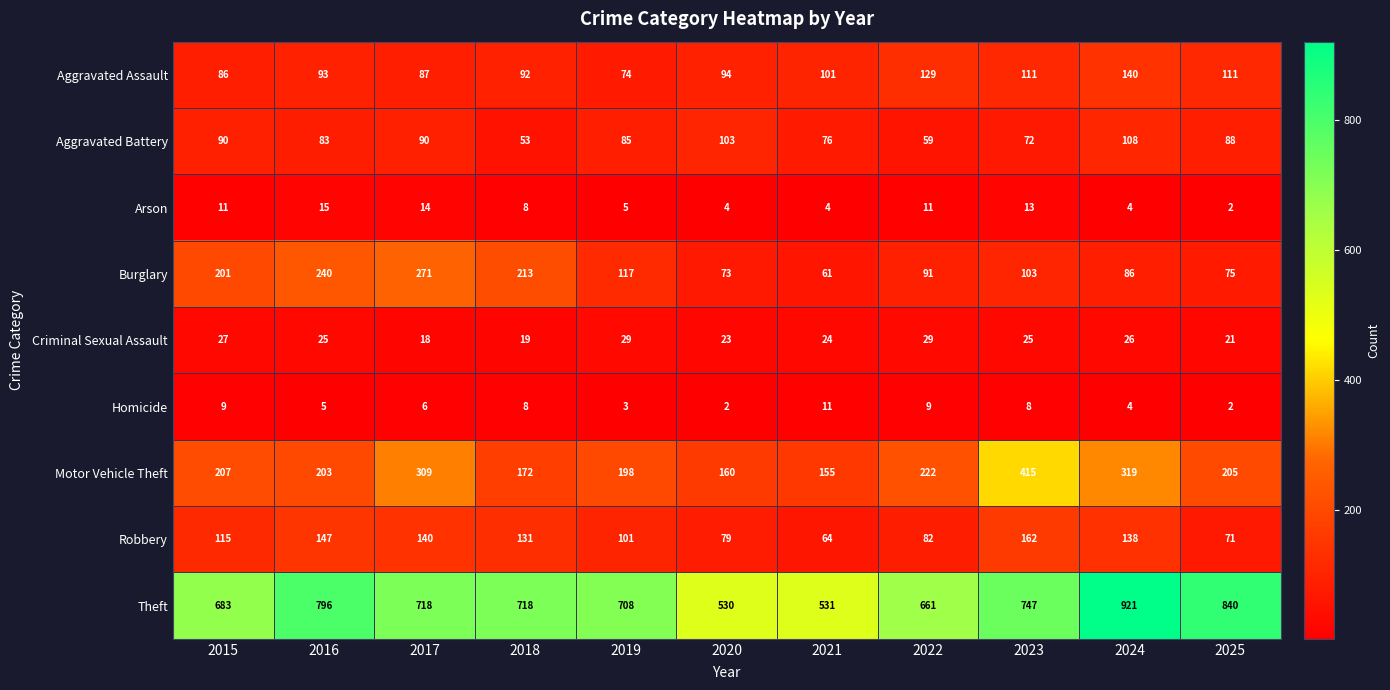

At 2020, list the series in order from largest to smallest.

Theft, Motor Vehicle Theft, Aggravated Battery, Aggravated Assault, Robbery, Burglary, Criminal Sexual Assault, Arson, Homicide